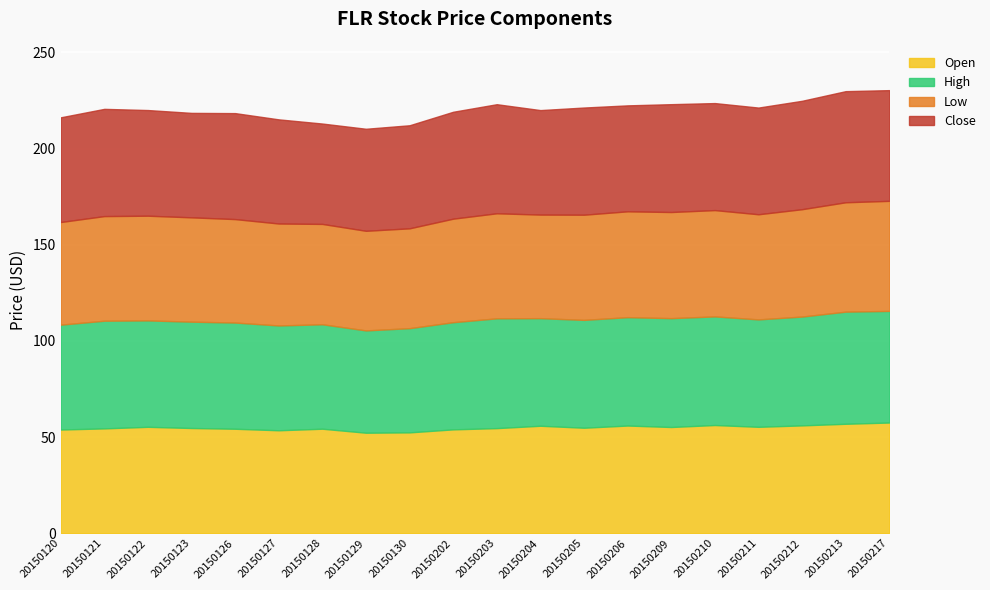

Where is the first local minimum for Open?

20150127